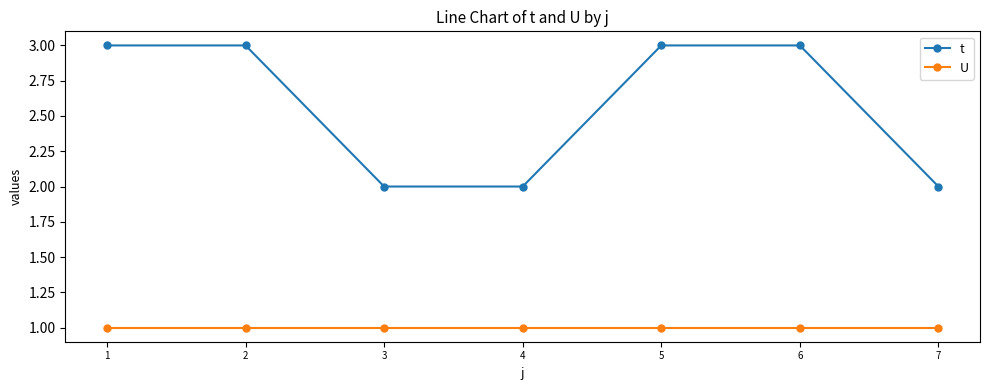

What is the sum of all U values?

7